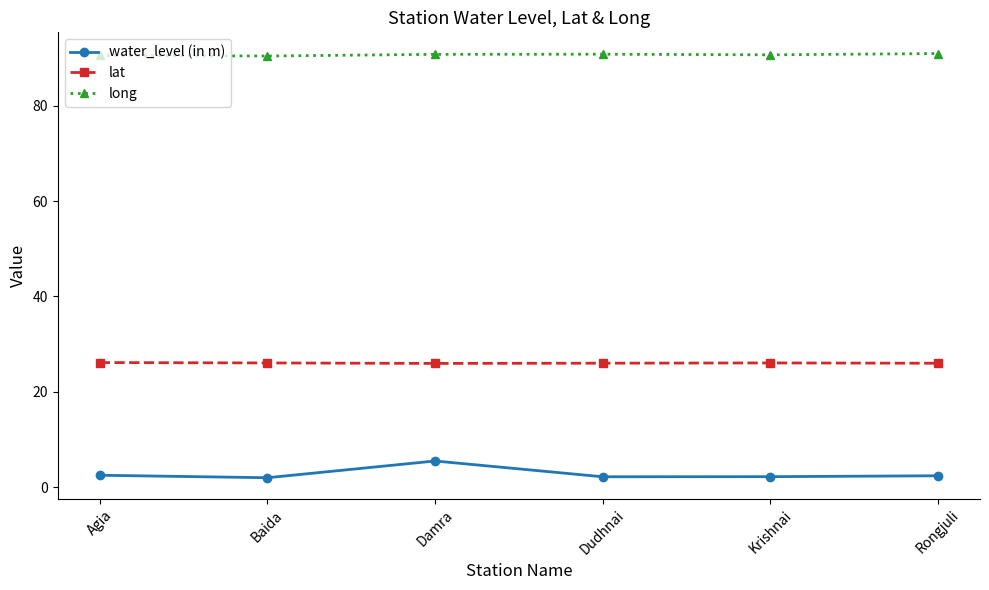

What is the total value across all series at Rongjuli?

119.3